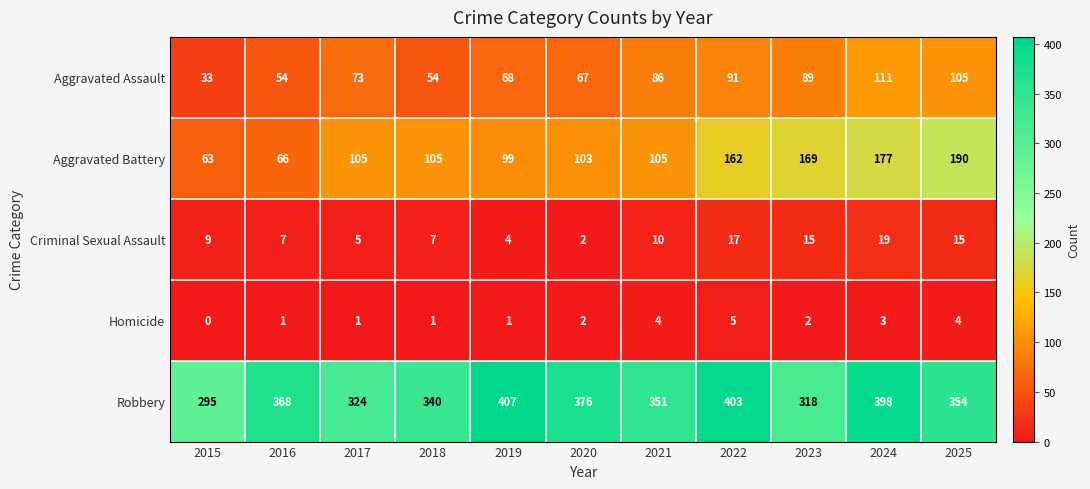

Which series has the widest spread of values?

Aggravated Battery